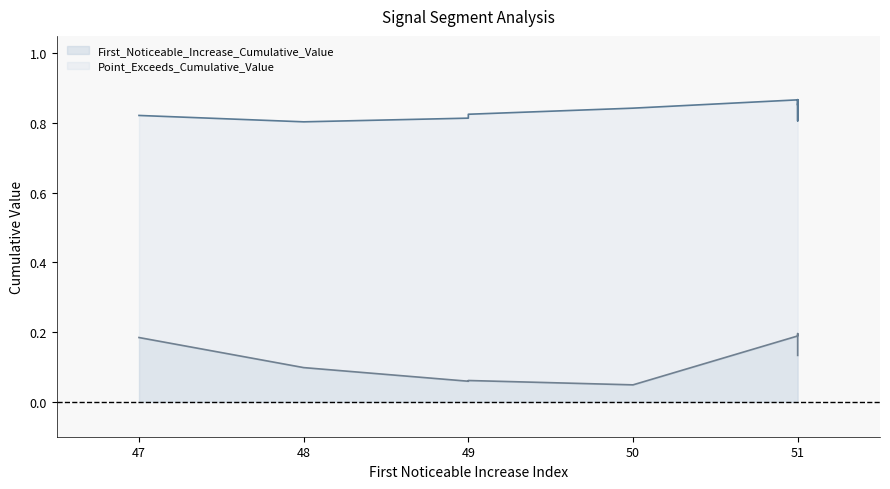

What is the maximum value for Point_Exceeds_Cumulative_Value?

0.9